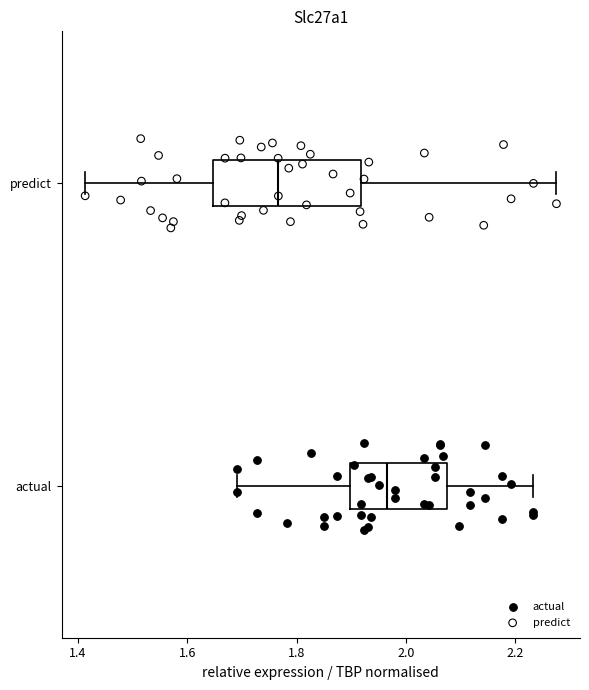

Reading bottom to top, transcribe this box plot: for each box, give where its median line is, the range the box spans, and where its two whiskers end, as read against the x-axis. The values are not printed on the chart, so give them approximately, as read against the axis.

actual: median 1.96, box 1.90 to 2.08, whiskers 1.70 to 2.24
predict: median 1.76, box 1.64 to 1.92, whiskers 1.42 to 2.28